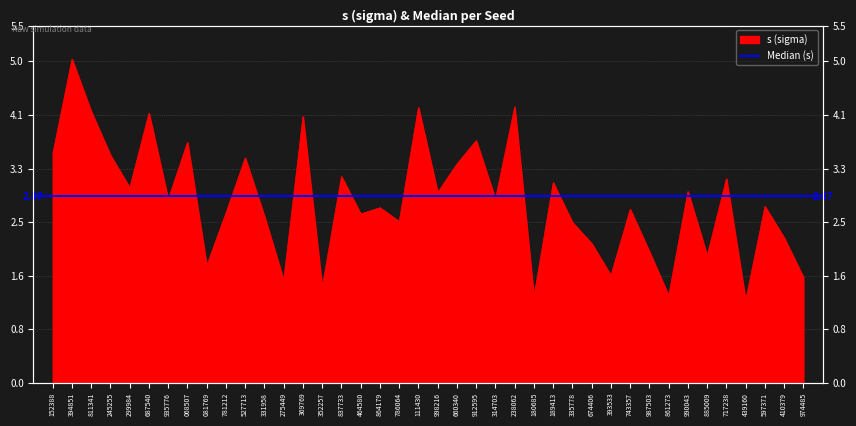

Reading right to left, what are all the values shown in this chart?

1.6	2.2	2.7	1.3	3.1	2.0	2.9	1.3	2.0	2.7	1.7	2.1	2.5	3.1	1.3	4.2	2.8	3.7	3.4	2.9	4.2	2.5	2.7	2.6	3.2	1.5	4.1	1.6	2.6	3.5	2.6	1.8	3.7	2.8	4.2	3.0	3.5	4.2	5.0	3.5